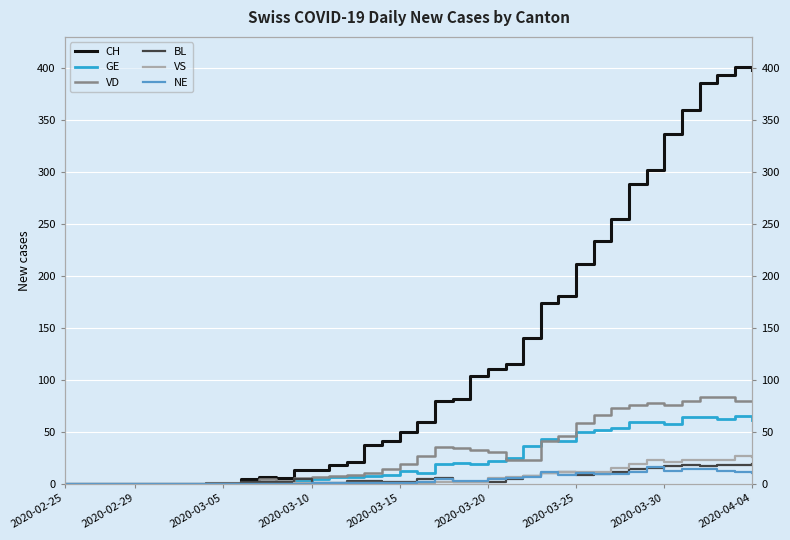

What is the difference between the GE values at 32 and 25?

34